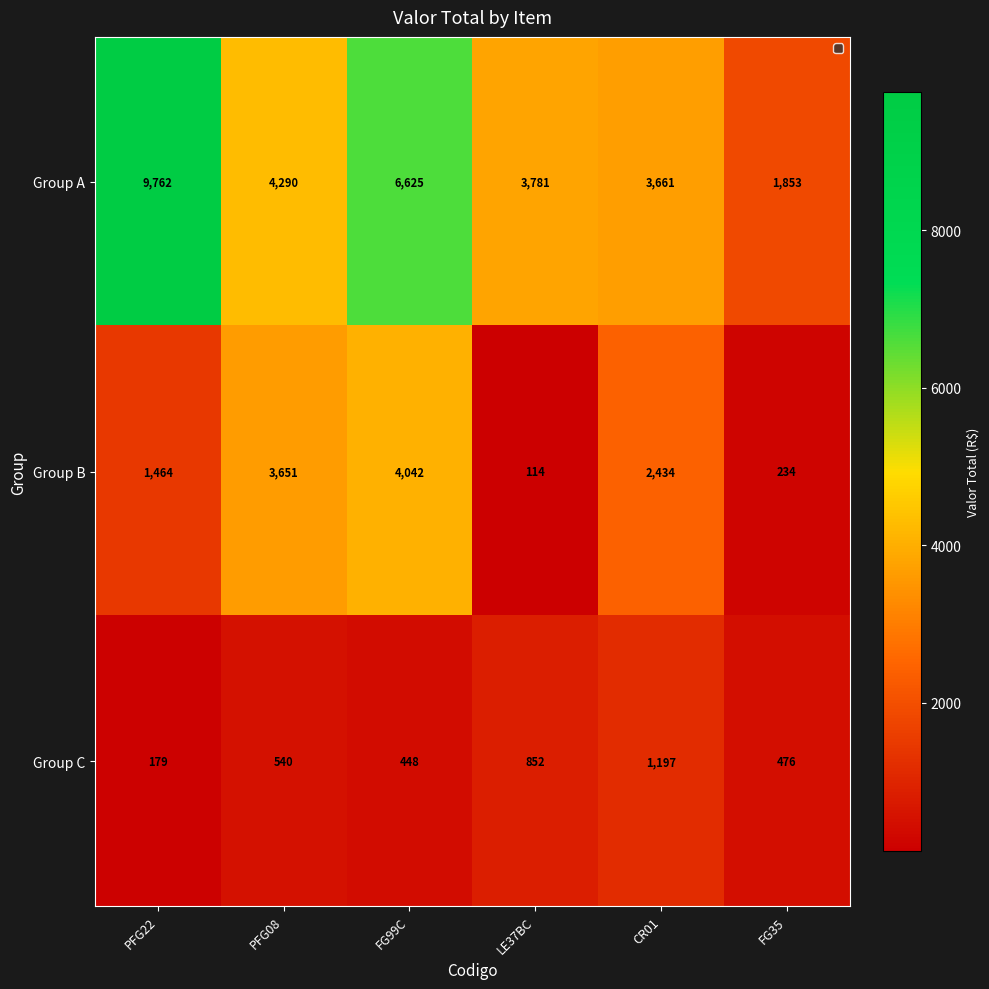

What is the total value across all series at FG35?

2563